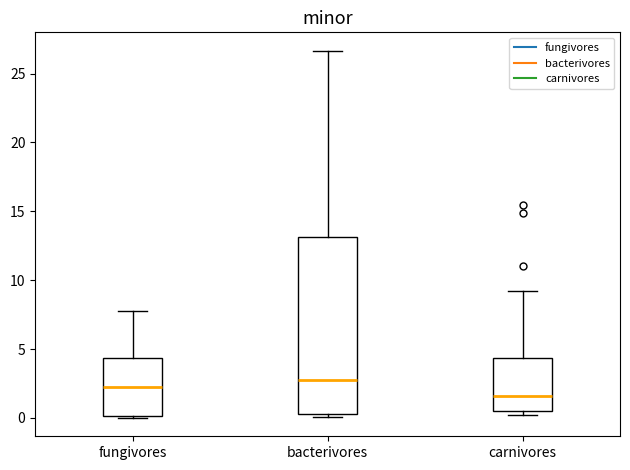

Comparing the boxes themselves (not the whiskers), which one is the tallest?

bacterivores